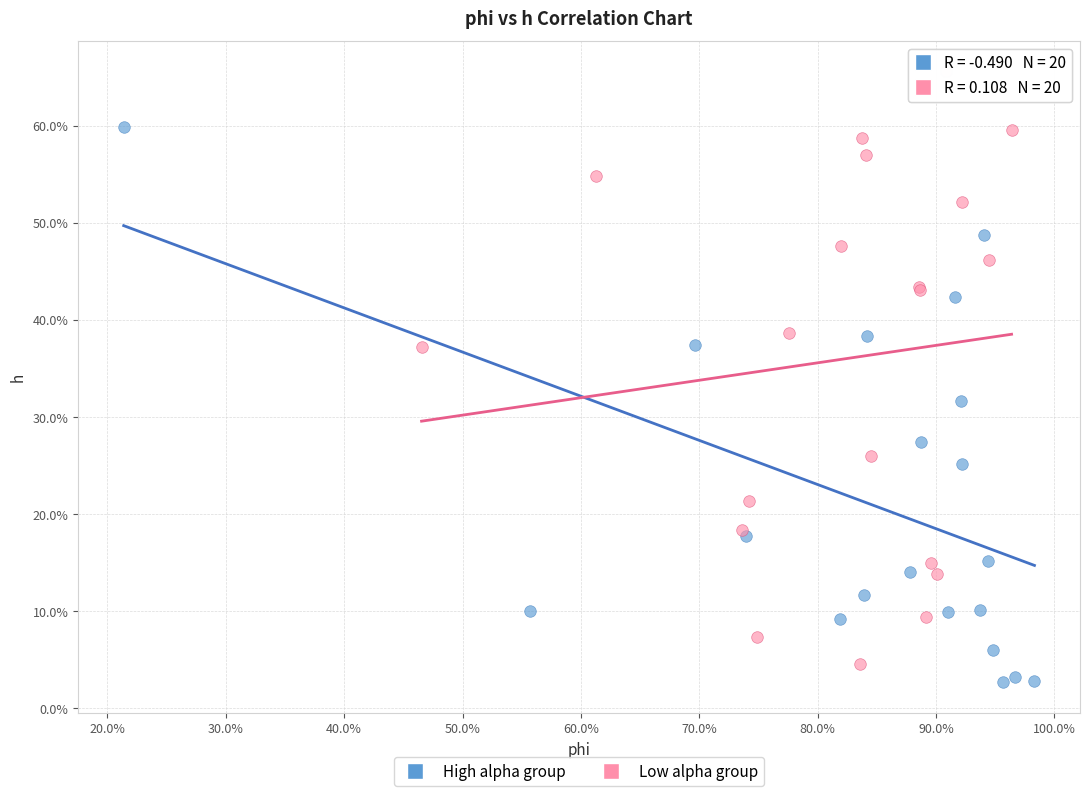

What are all the series names shown in the legend?

High alpha group, Low alpha group